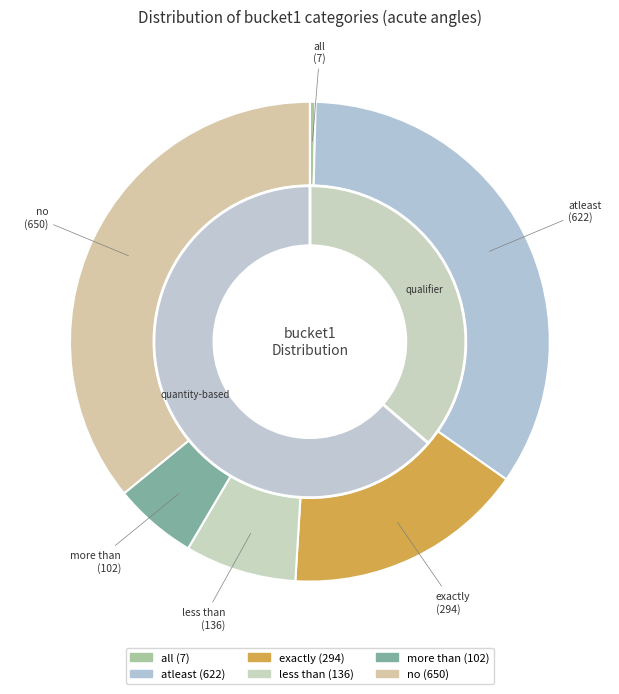

What is the change in value from atleast to more than?

-520